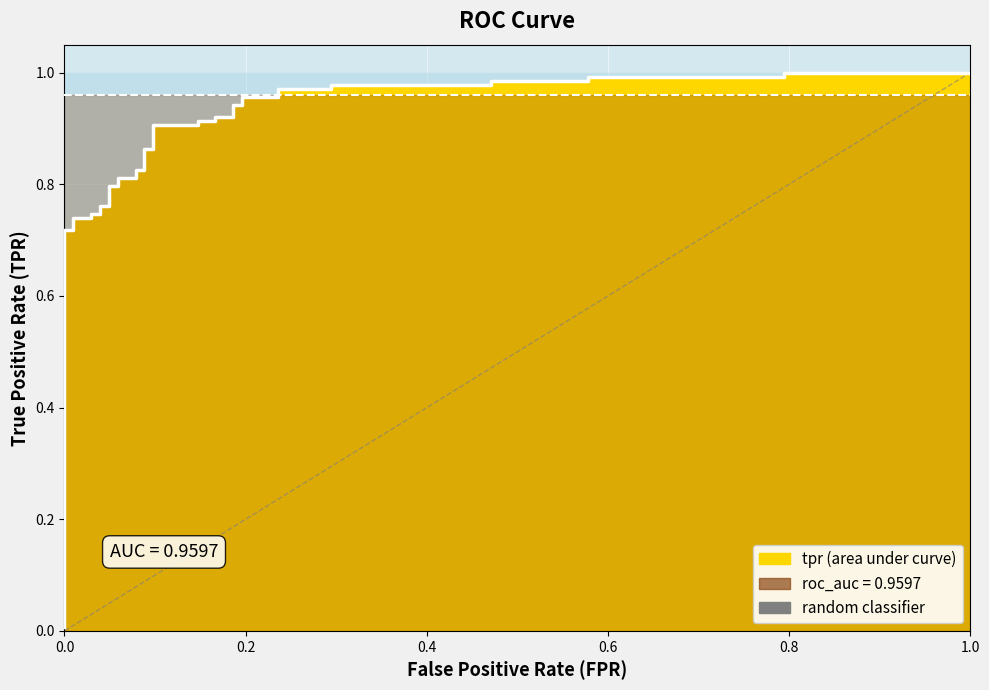

What is the label of the 27th point from the right?

10